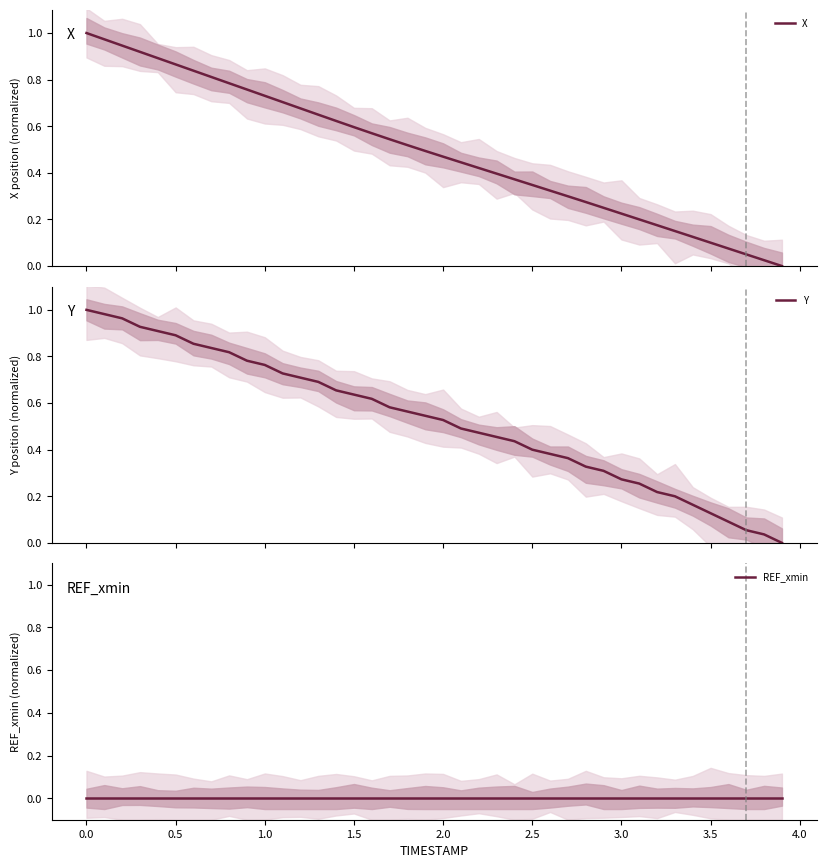

Which series has the largest total across all categories?

Y